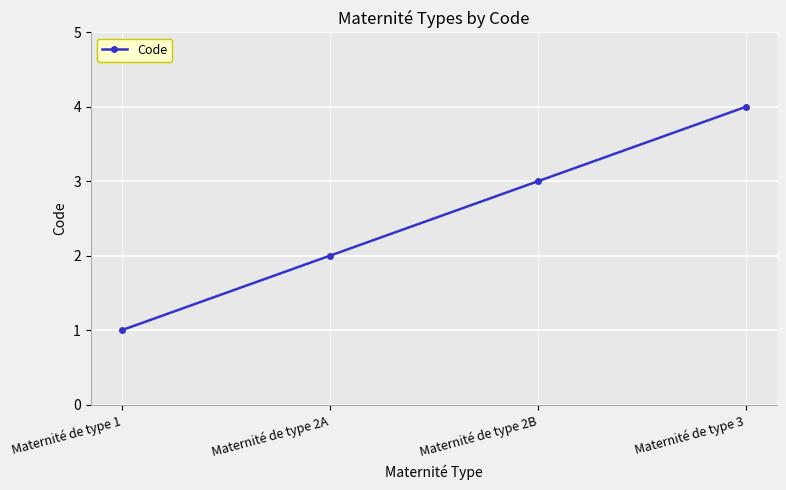

At which category does the chart reach its minimum across all series?

Maternité de type 1